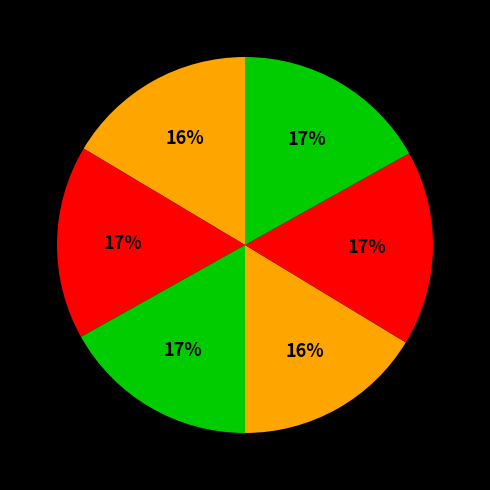

How many slices are in this pie chart?

6